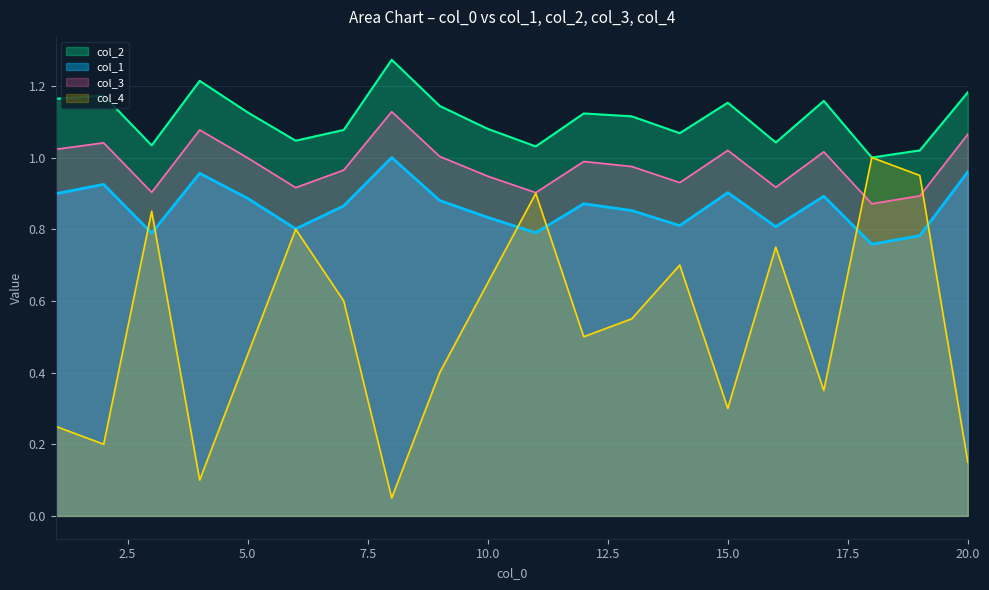

List the labels in order of col_3 value, largest first.

8, 4, 20, 2, 1, 15, 17, 9, 5, 12, 13, 7, 10, 14, 16, 6, 3, 11, 19, 18